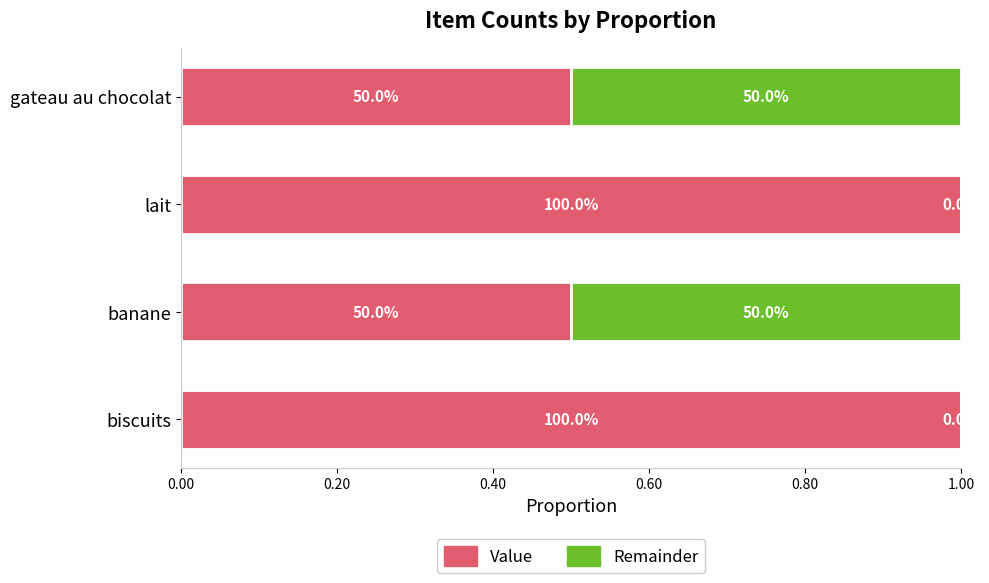

What is the difference between the maximum and minimum values in the Value series?

0.5